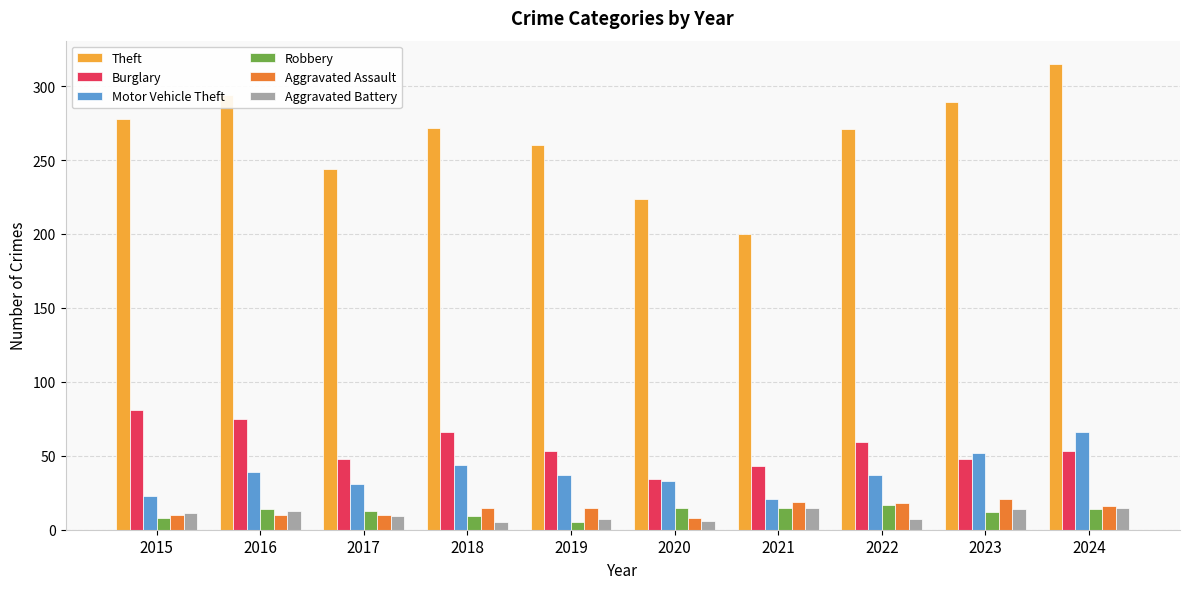

What is the value of the Theft bar at the 2nd from the left?

294